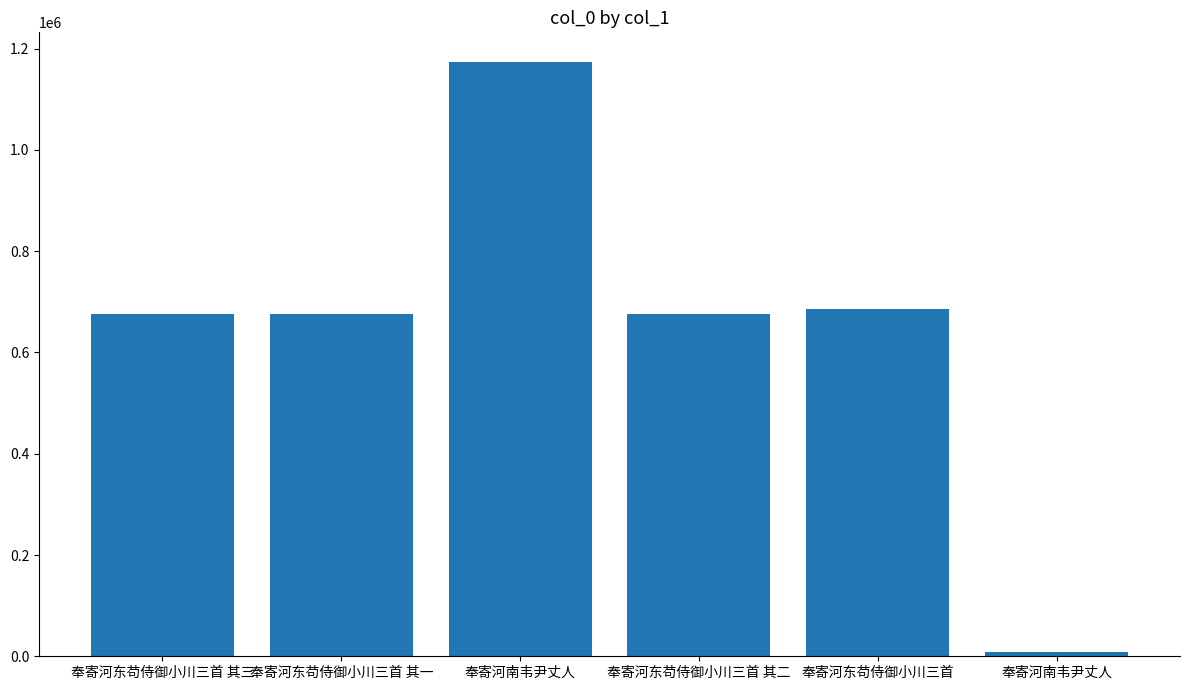

Are the bars horizontal?

No